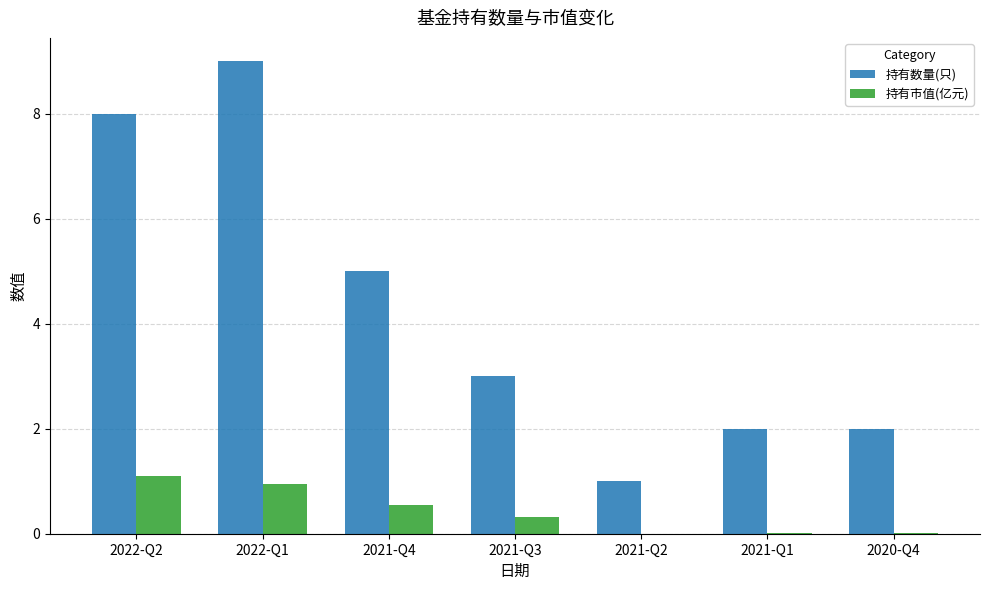

The 持有数量(只) series shows 9.0 at 2022-Q1. True or false?

True